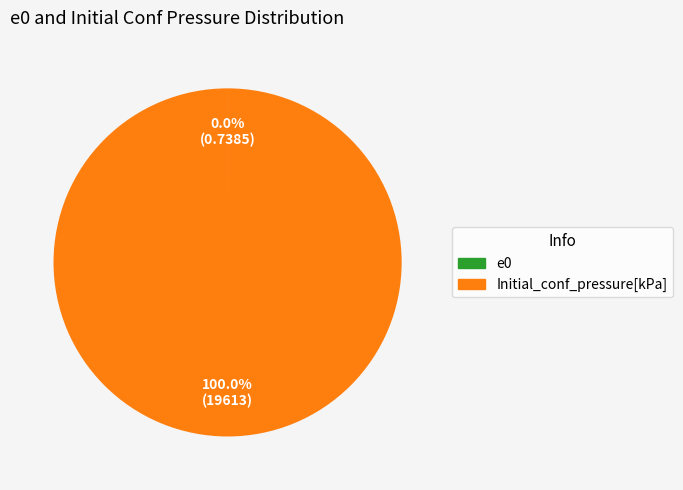

Which slice is the largest?

Initial_conf_pressure[kPa]